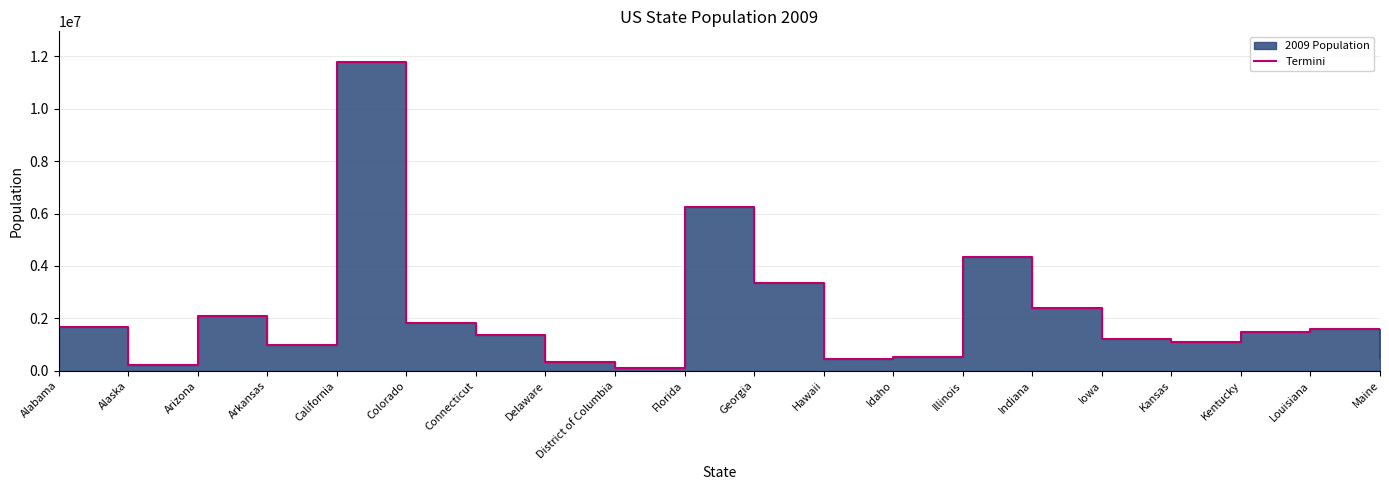

What is the sum of all values?

43576833